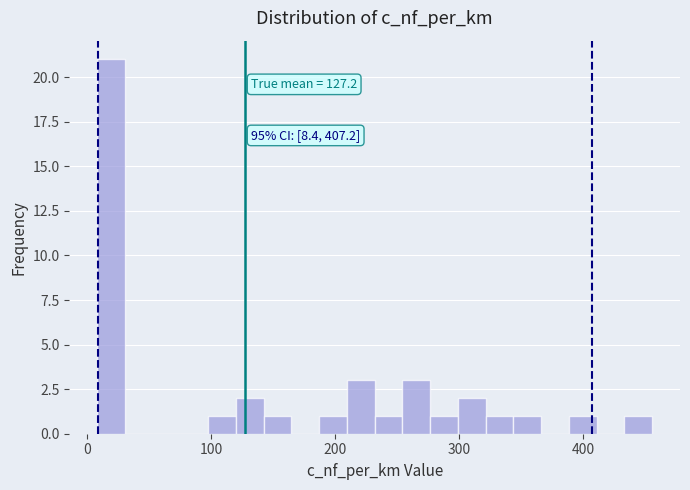

Around what value on the x-axis is the tallest bar? Give the approximate position of its centre, as read against the axis.

20